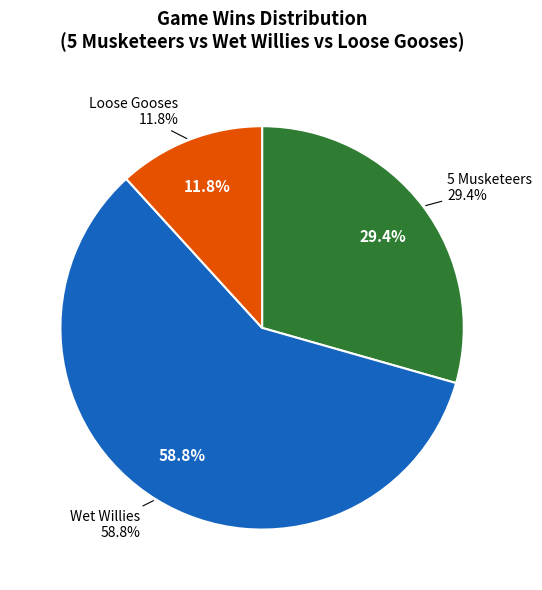

Does Wet Willies represent more than half of the total?

Yes